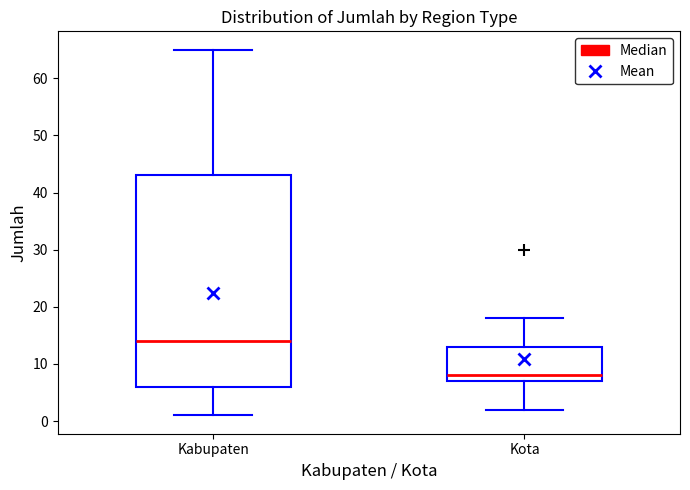

Which box is the tallest, from its lower edge to its upper edge?

Kabupaten